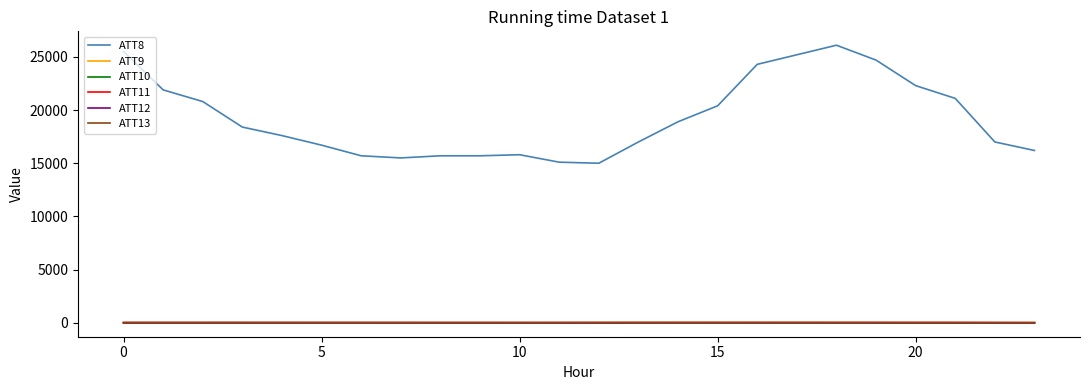

Which series has the largest total across all categories?

ATT8